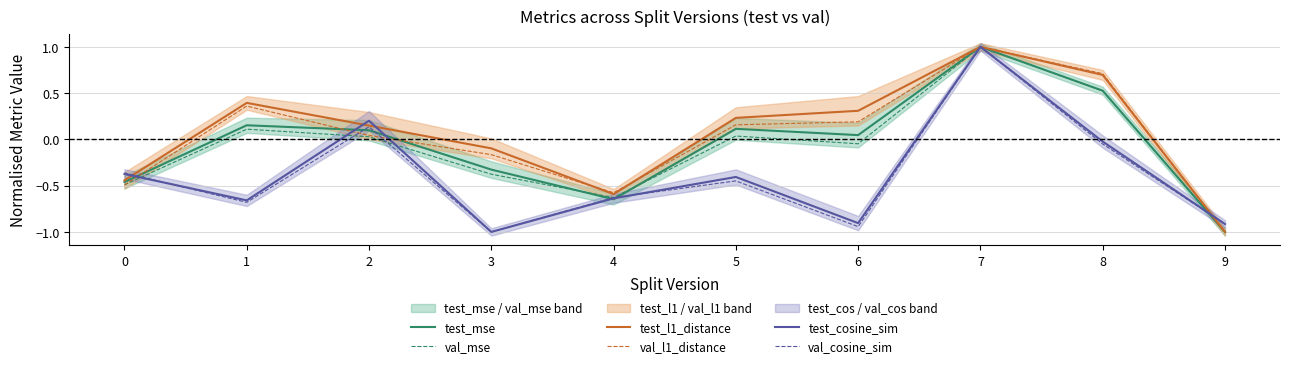

What is the value of the test_mse point at the 8th from the left?

1.0